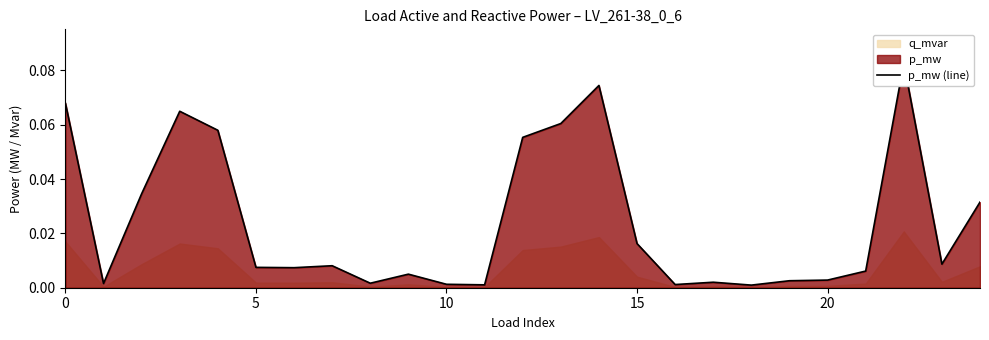

Is it true that the value at 0 is 0.1?

False